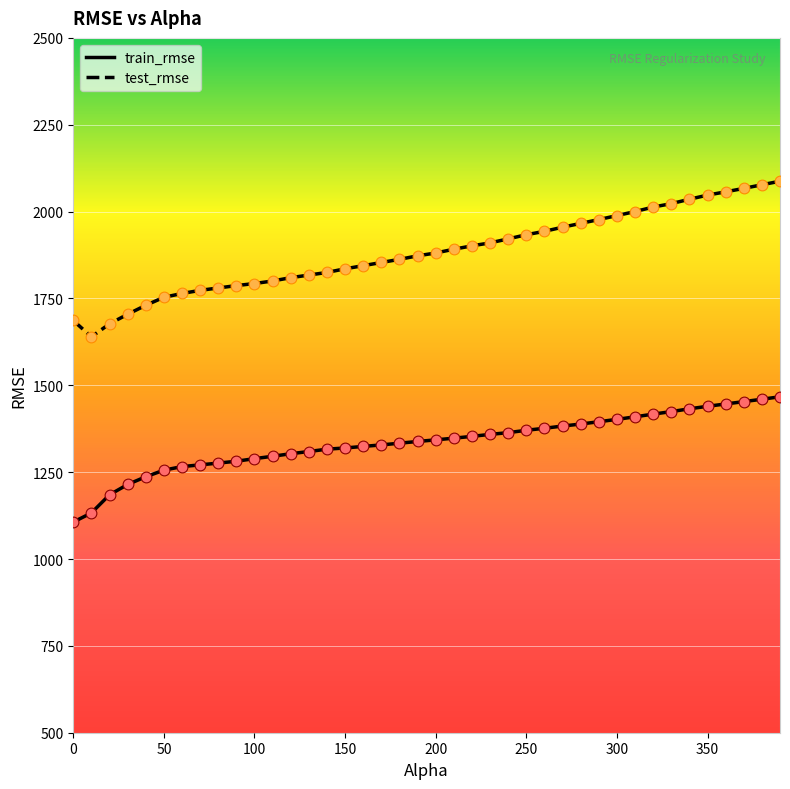

At how many categories does at least one series exceed 2003?

8